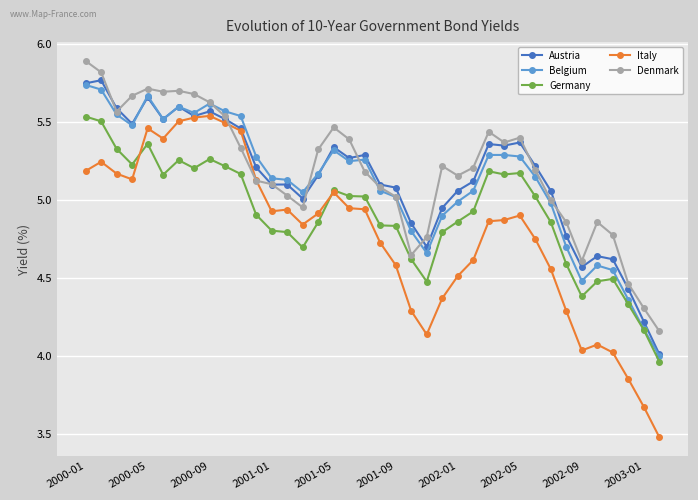

True or false: Germany and Austria intersect in this chart.

False